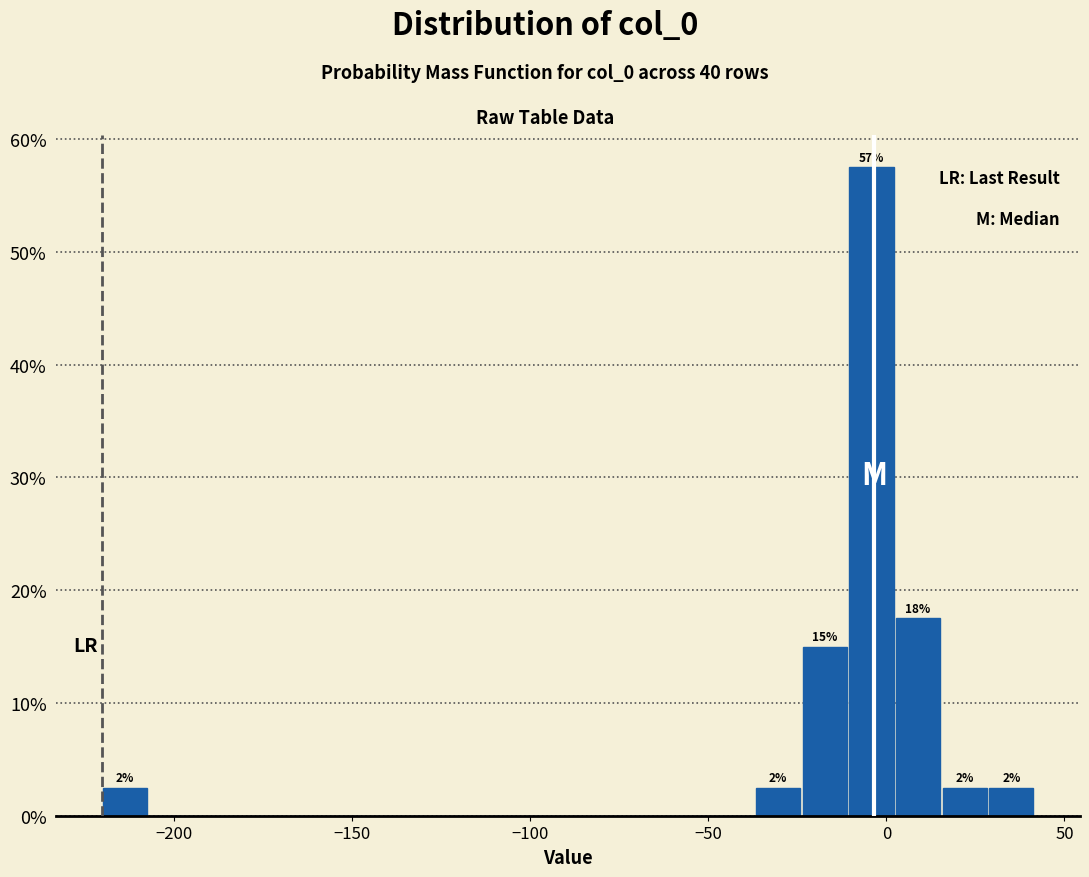

Read against the x-axis, roughly where is the centre of the tallest bar?

-5